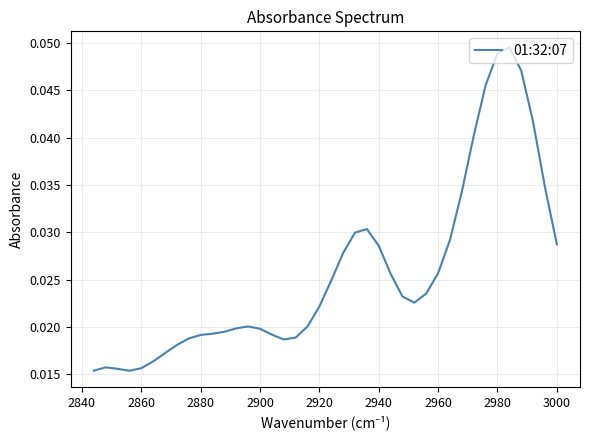

How many series are shown in this chart?

1